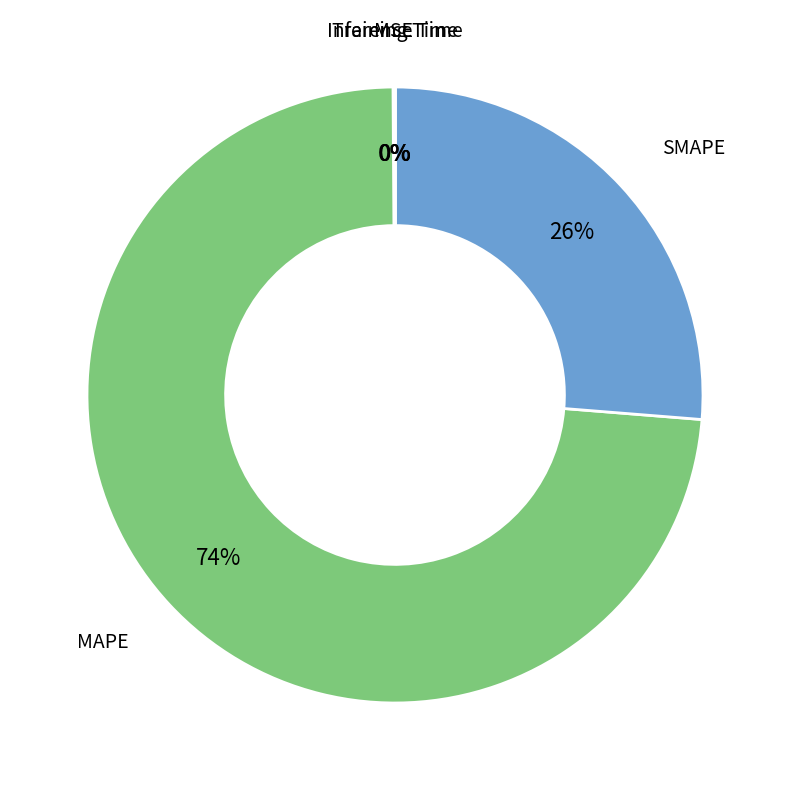

To the nearest percent, what portion does MAPE represent?

74%